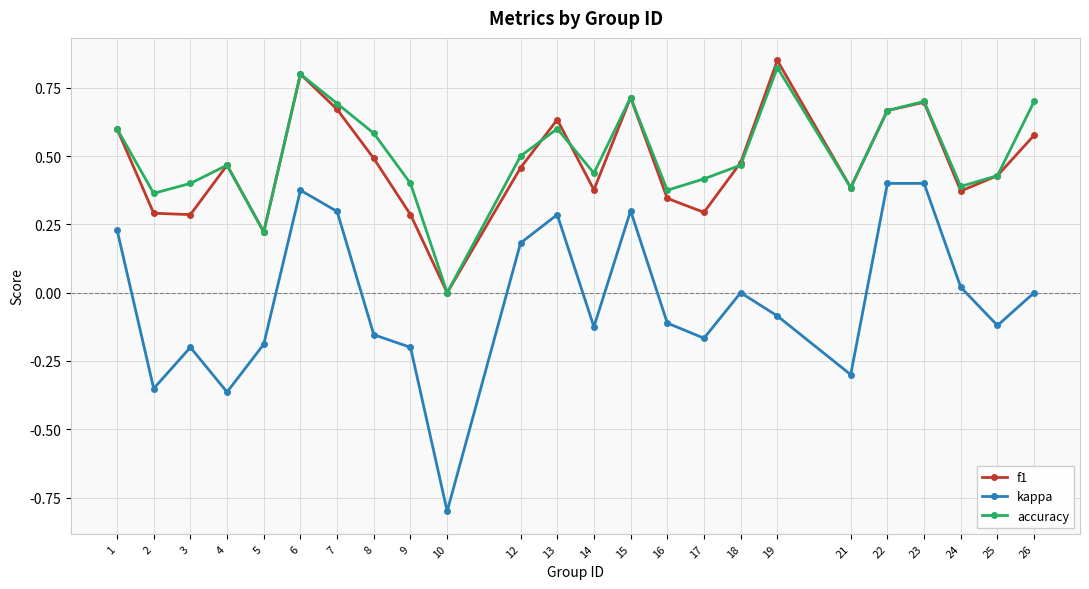

Rank the series by their maximum value, from highest to lowest.

f1, accuracy, kappa